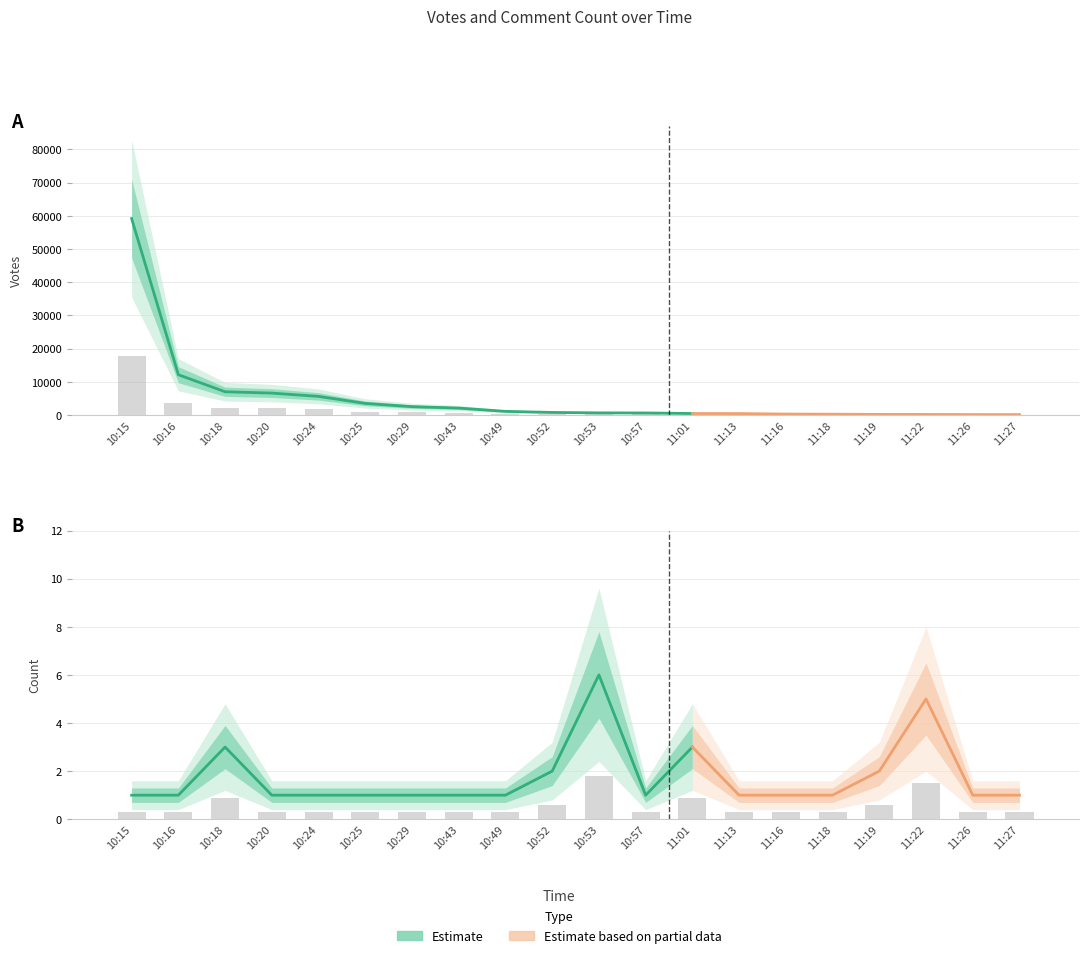

Which series has the largest total across all categories?

Votes